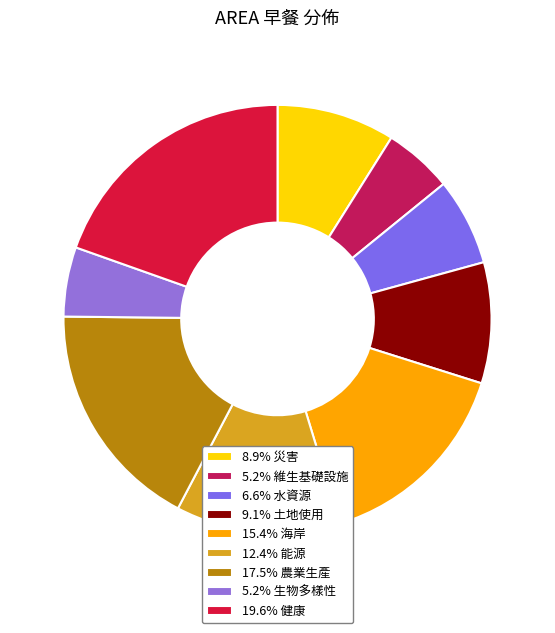

Which slice is the smallest?

維生基礎設施